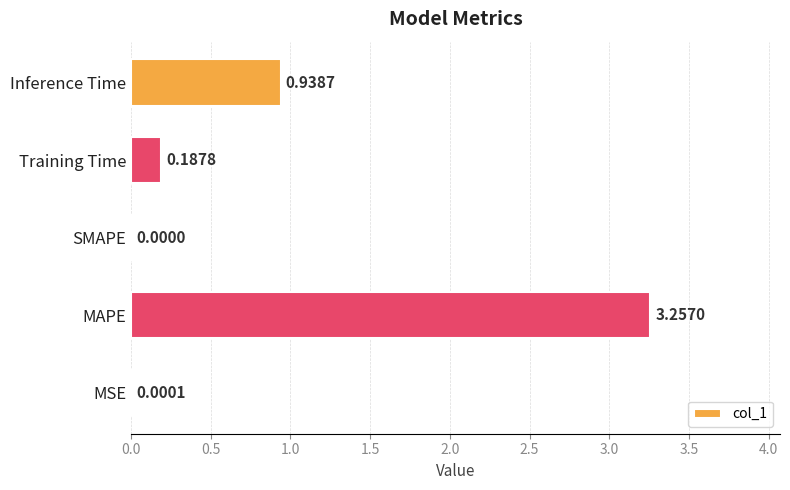

Which has a higher value, Training Time or Inference Time?

Inference Time